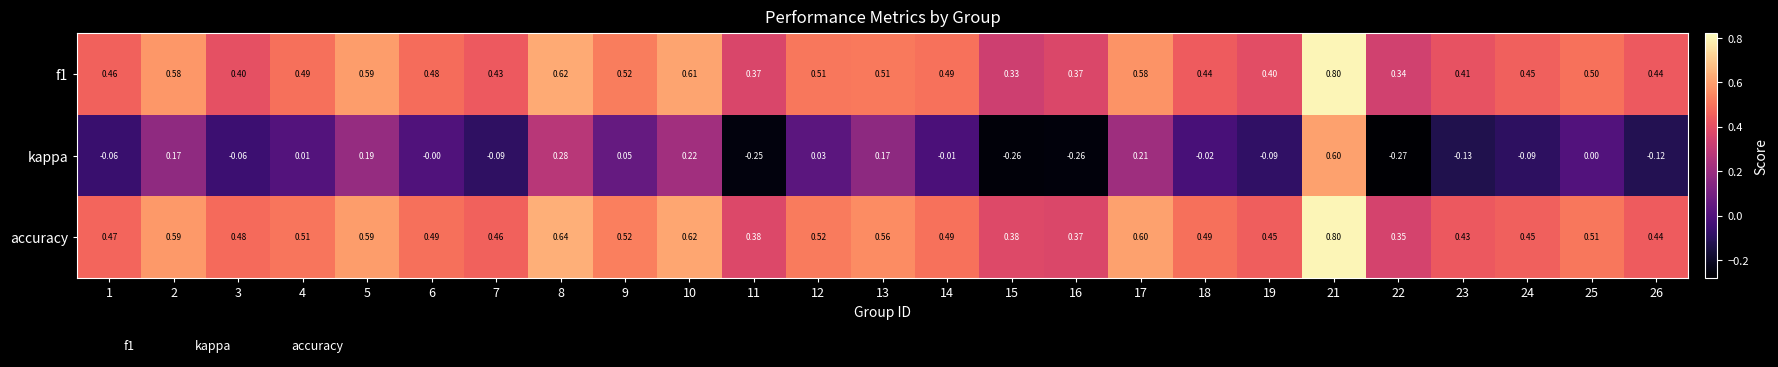

Which series changed the most between 14 and 25?

accuracy